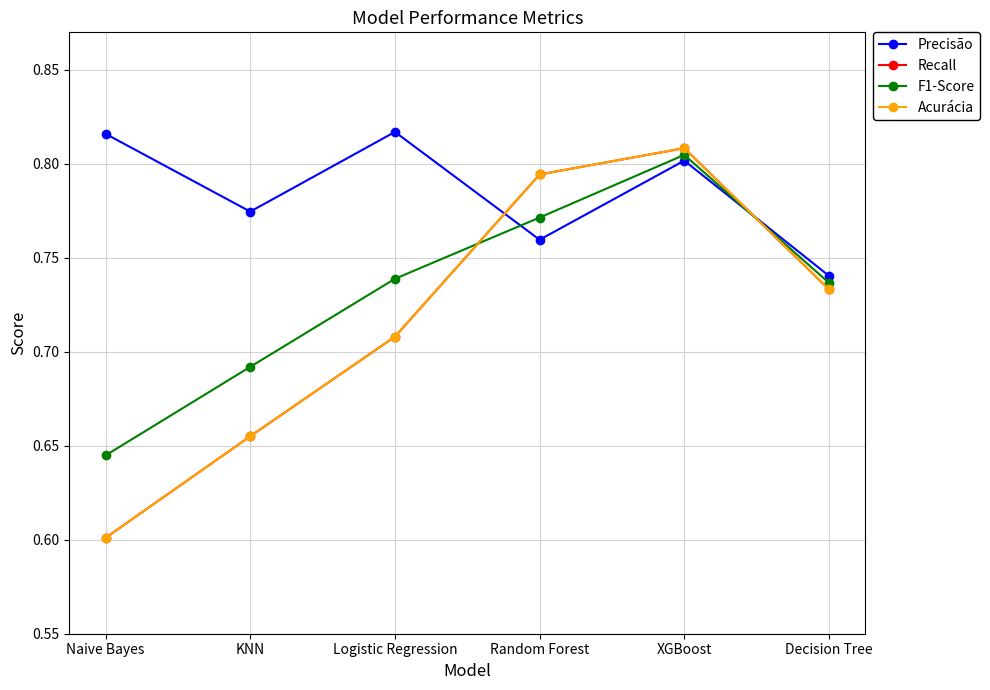

Between Decision Tree and KNN, which is larger?

KNN